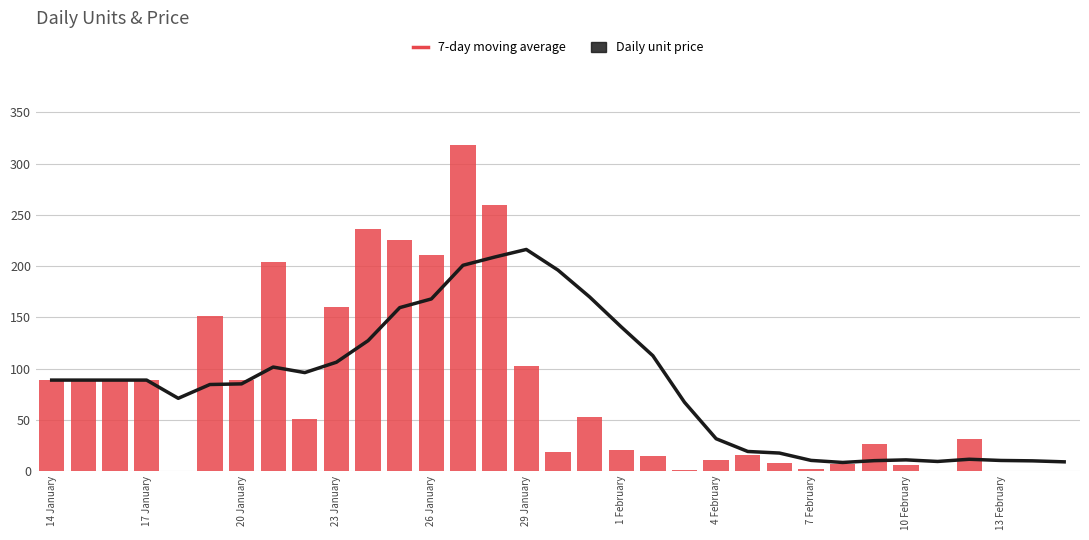

What is the maximum value for 7-day moving average?

216.2